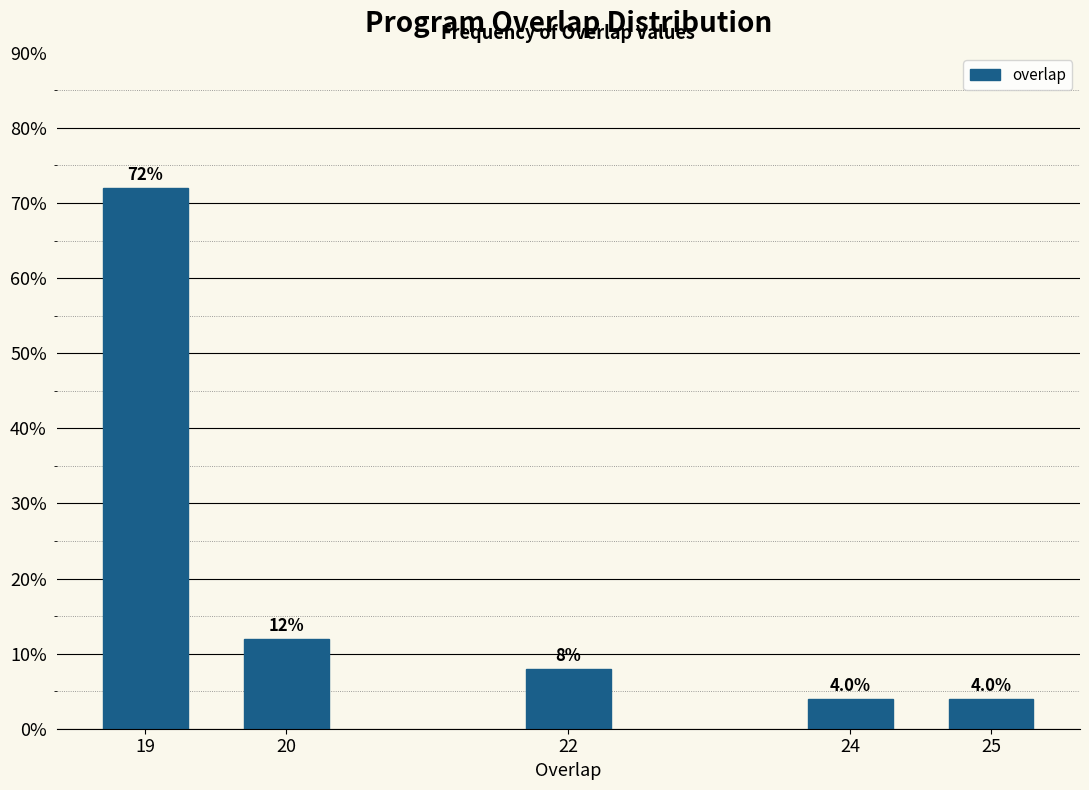

Are the bars horizontal?

No